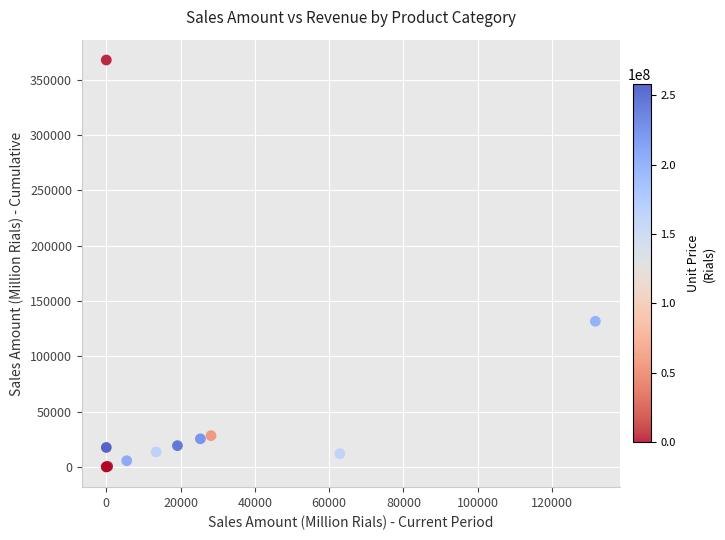

What Y value in the scatter plot is closest to 183995?

131657